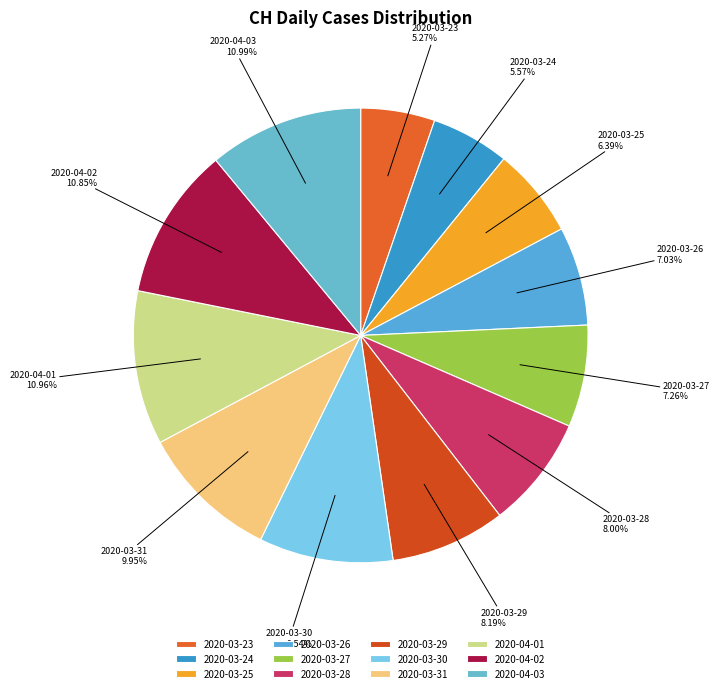

To the nearest percent, what is the difference between the largest and smallest slice percentages?

6%